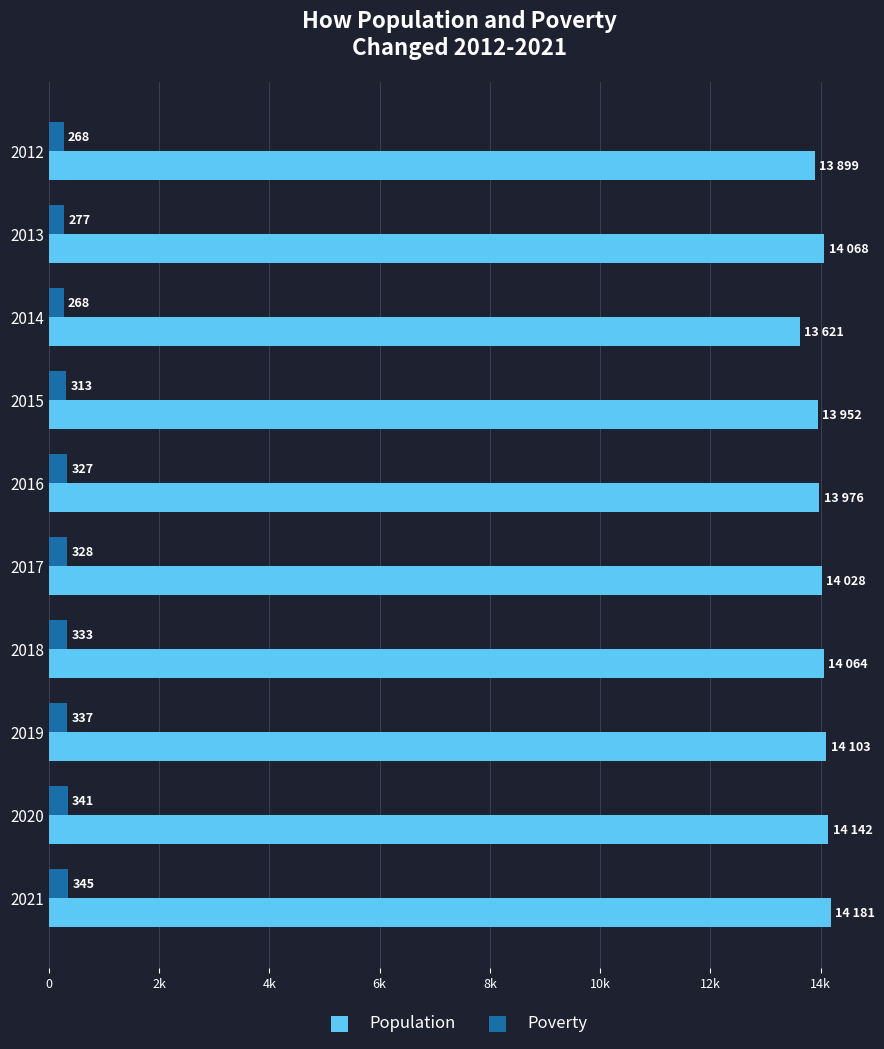

What position from the left is 2k?

2